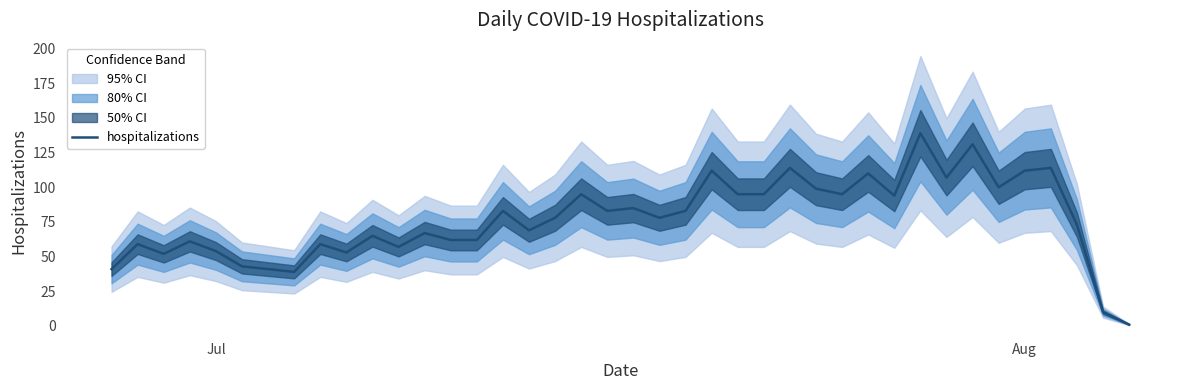

What is the highest value of the hospitalizations series?

139